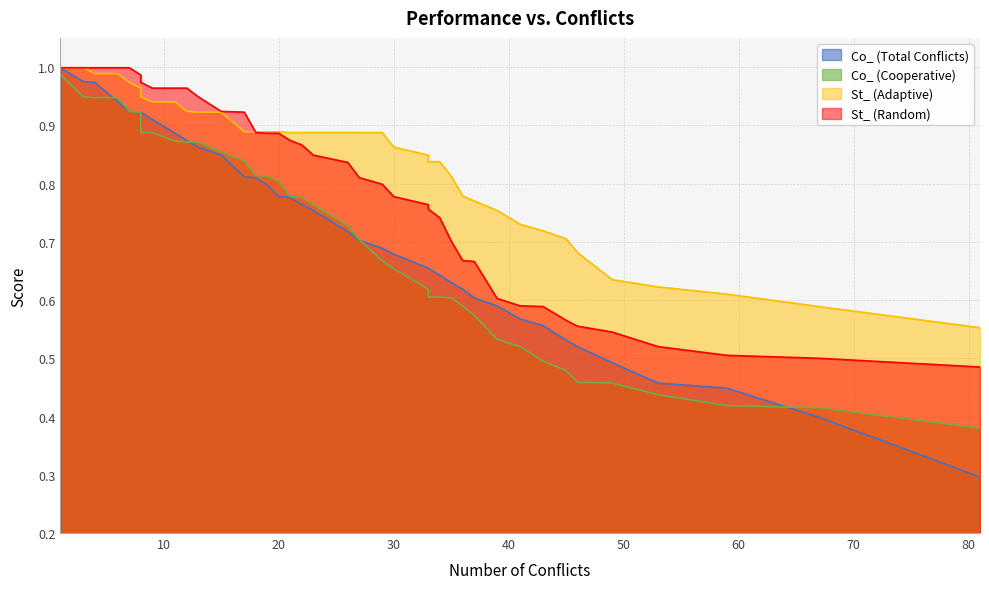

What is the average value of the St_ (Adaptive) series?

0.8